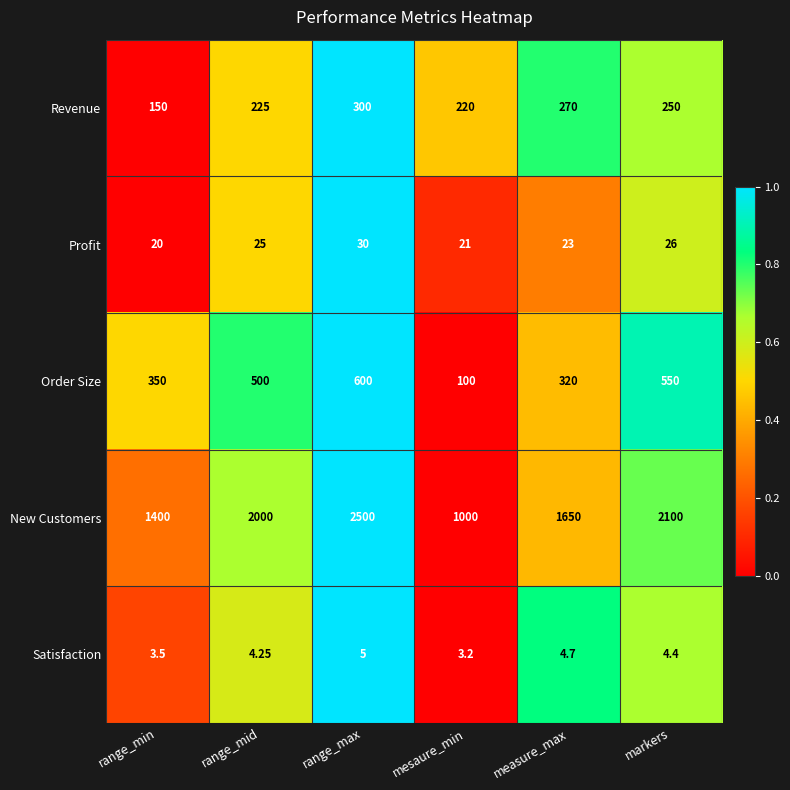

How many values in the New Customers series are below 2000?

3